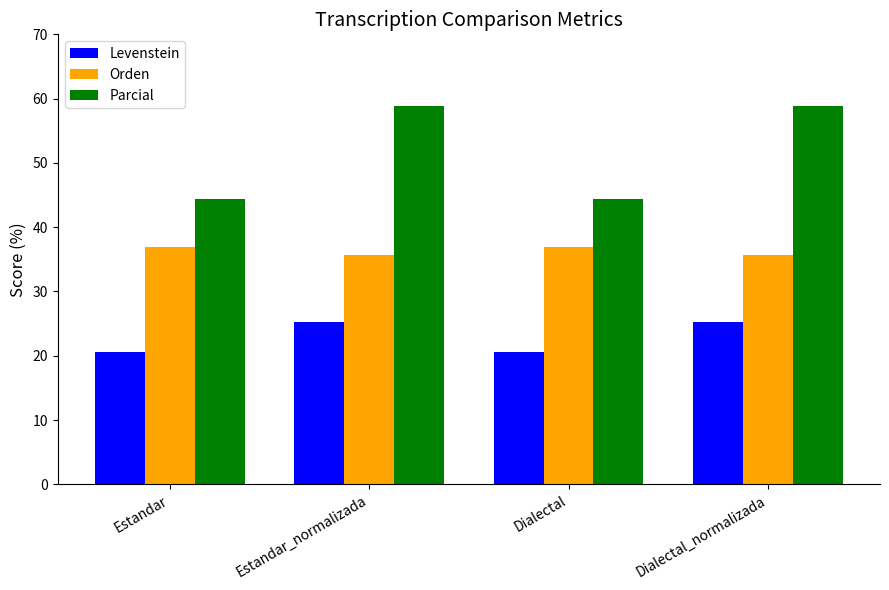

What position from the right is Estandar_normalizada?

3